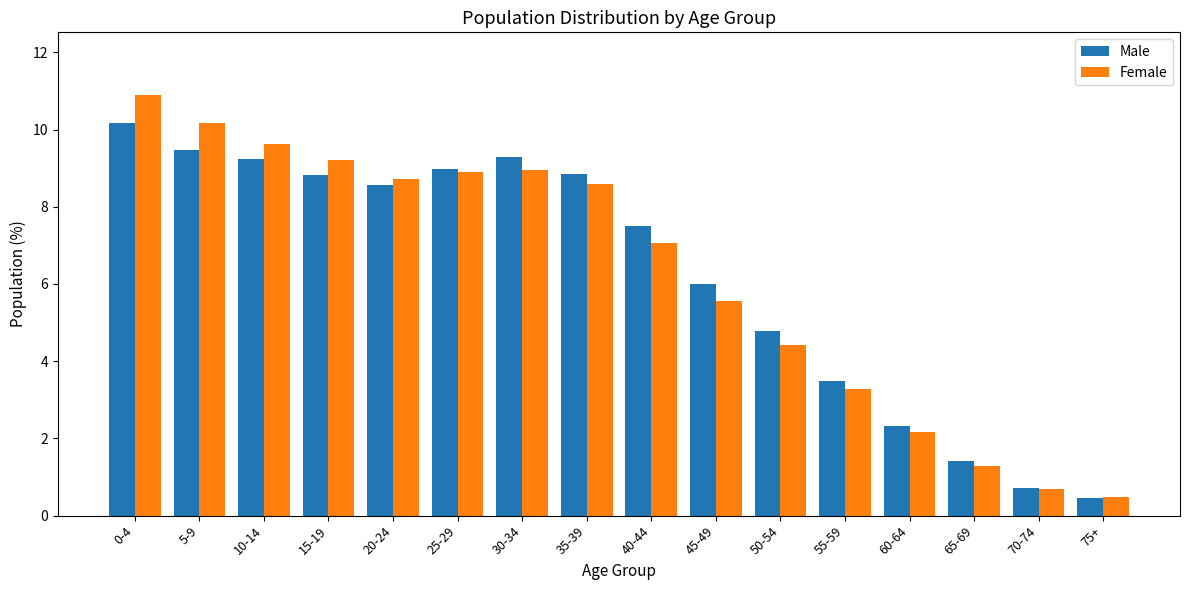

Is the value of Male at 10-14 greater than the value of Female at 55-59?

Yes